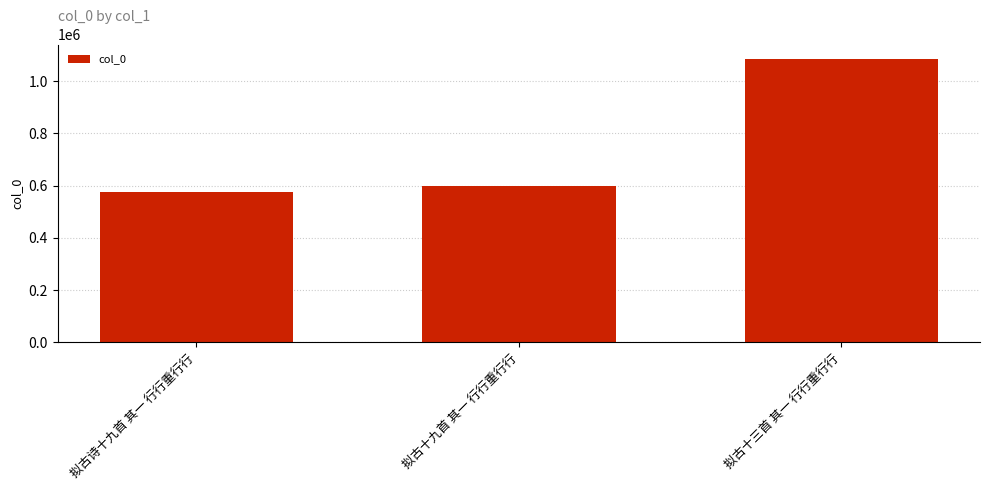

Rank the categories by value from lowest to highest.

拟古诗十九首 其一 行行重行行, 拟古十九首 其一 行行重行行, 拟古十三首 其一 行行重行行